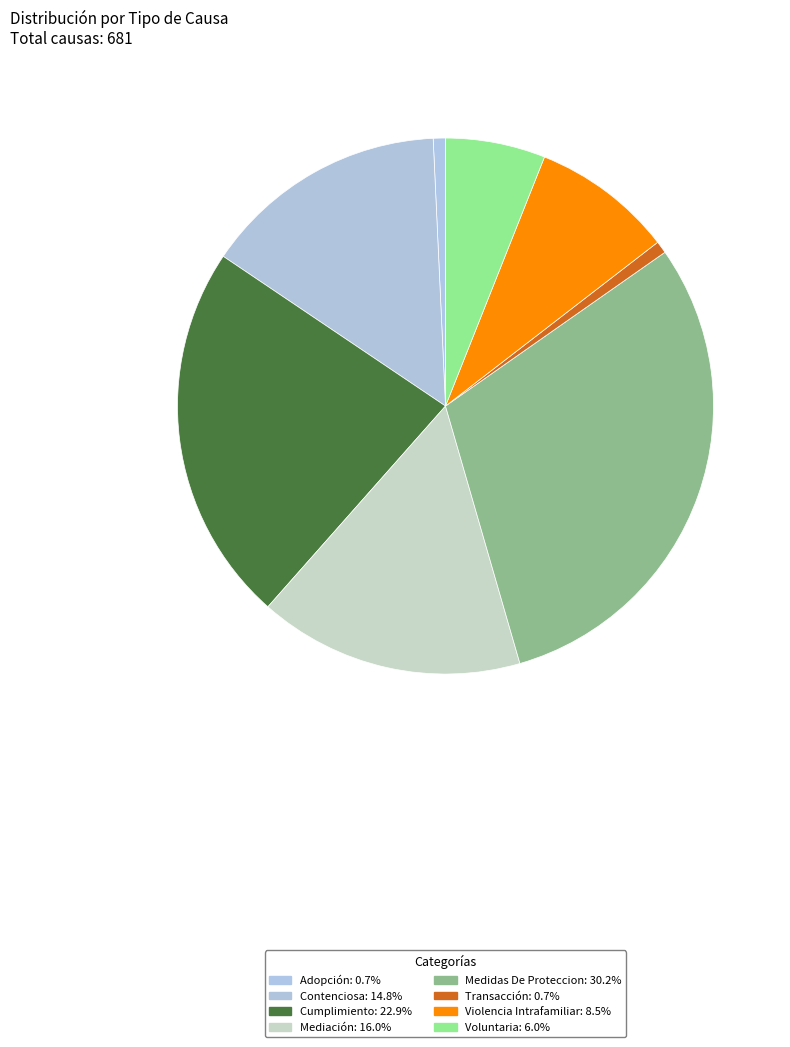

To the nearest percent, what portion does Violencia Intrafamiliar represent?

9%